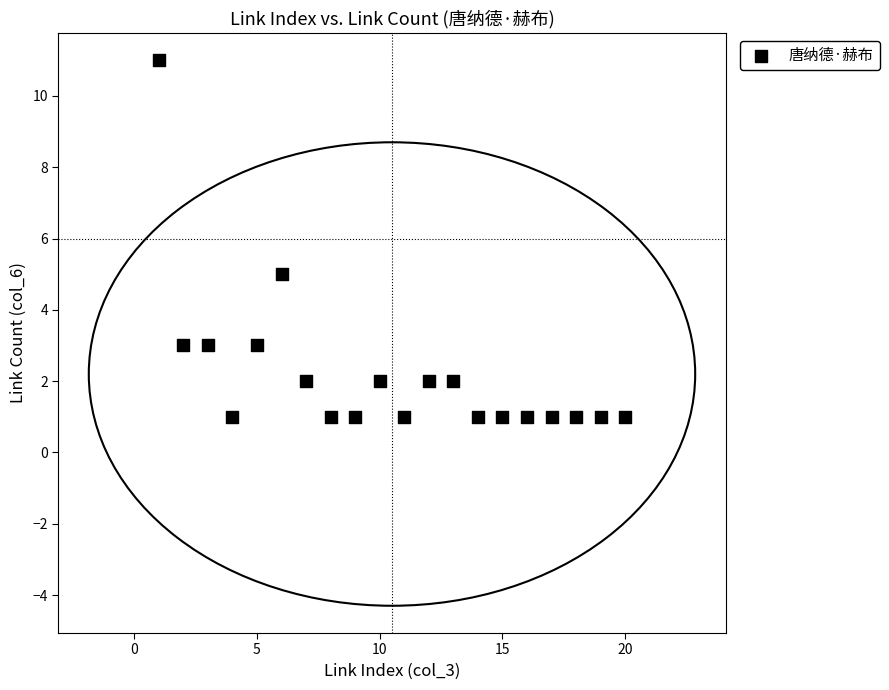

What Y value in the scatter plot is closest to 6?

5